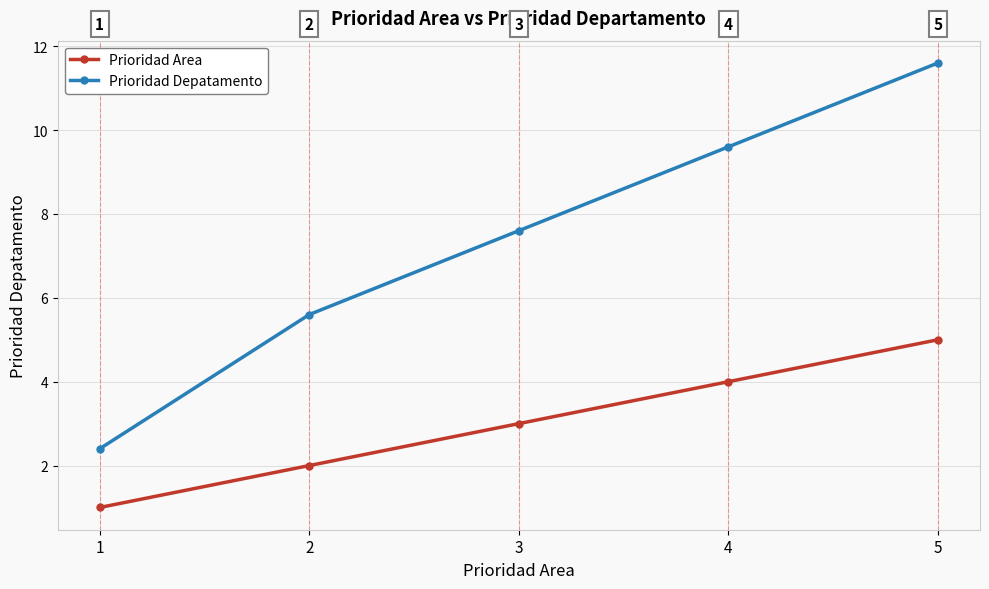

Is it true that Prioridad Depatamento equals 11.6 at 5?

True